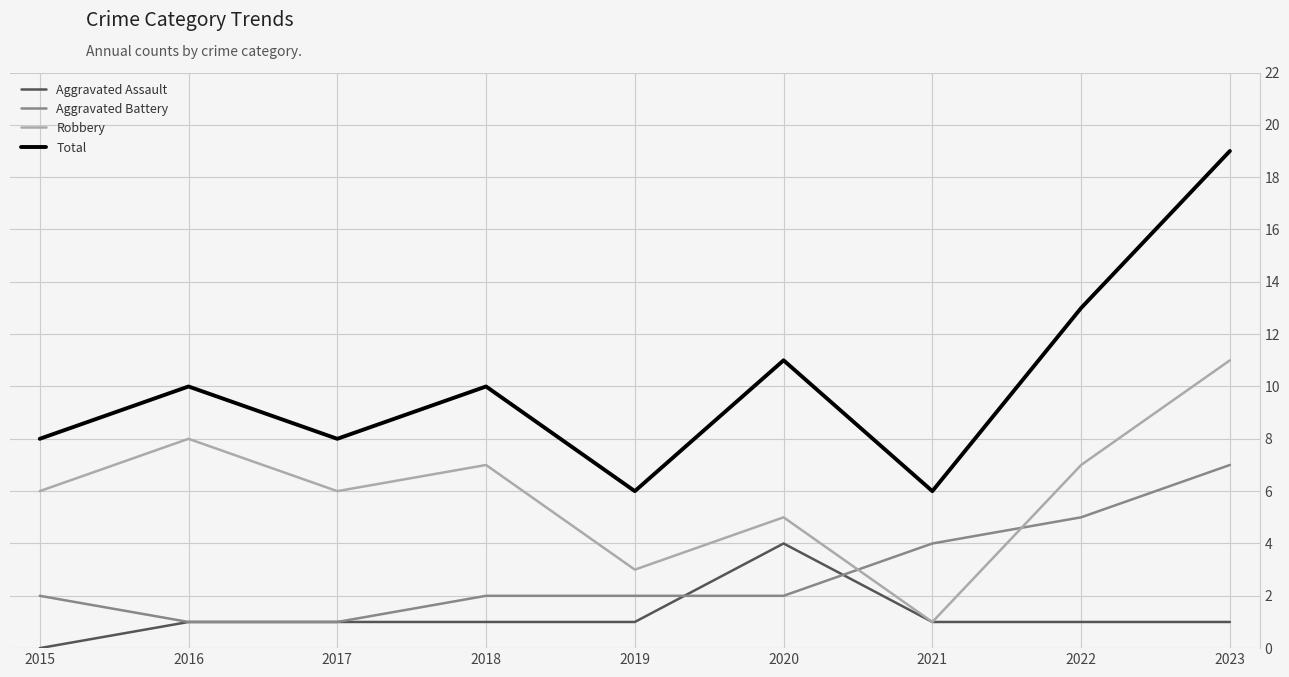

What value does the Aggravated Assault series have at 2016?

1